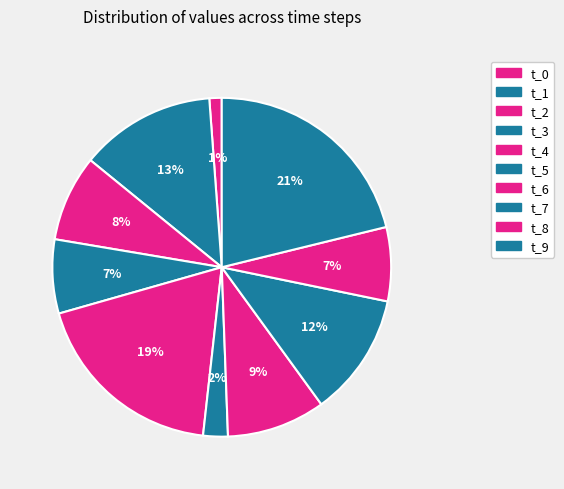

True or false: t_0 accounts for 10% of the total.

False